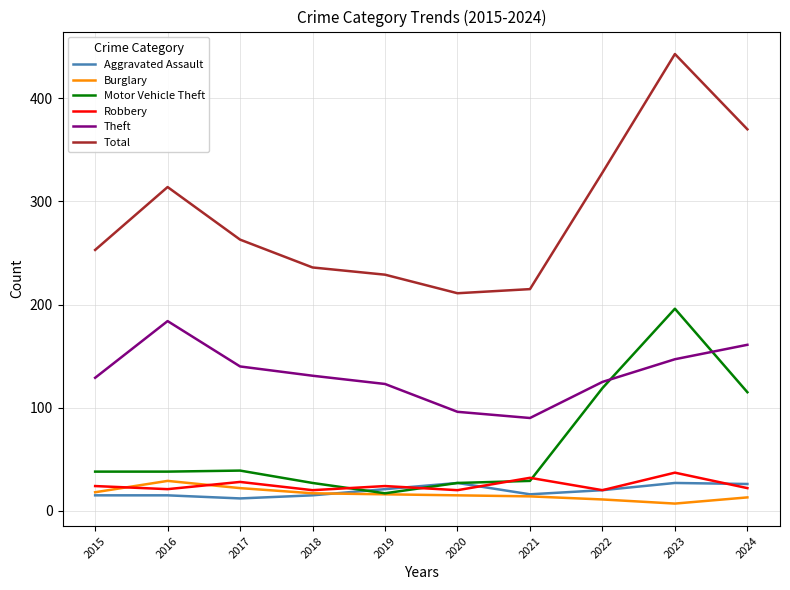

What is the difference between the highest and lowest values at 2022?

317